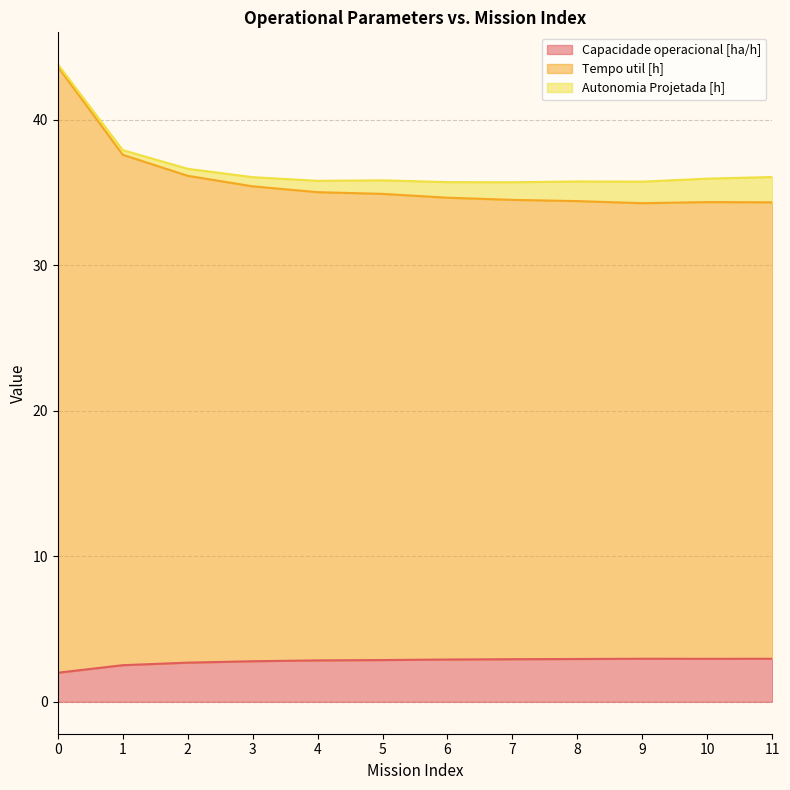

What is the total value across all series at 8?

35.8